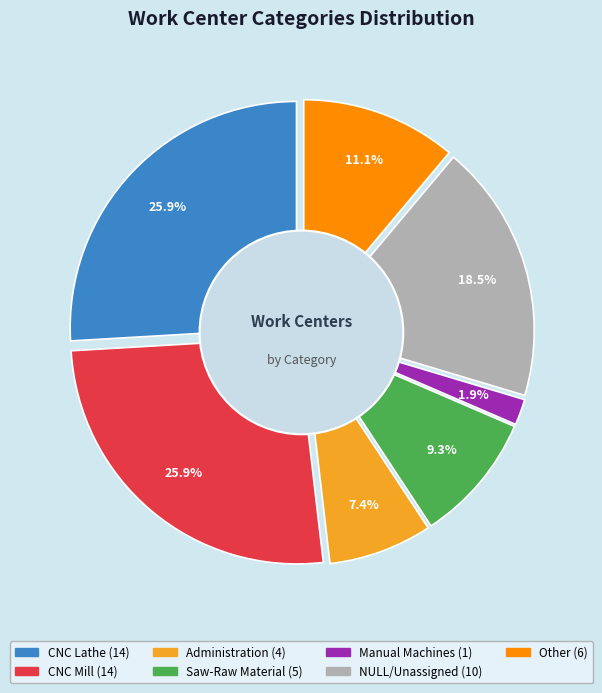

The Manual Machines slice represents 2% of the pie. True or false?

True